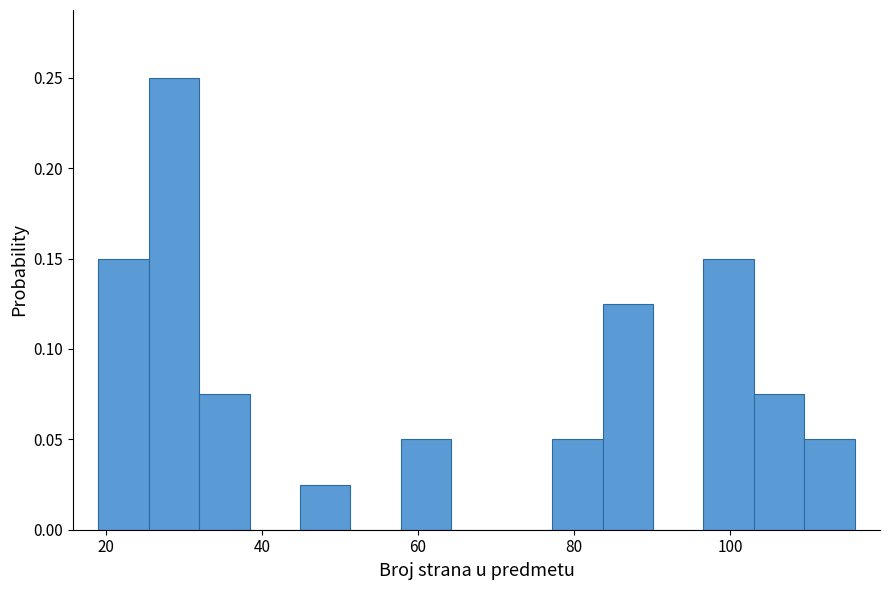

Read against the x-axis, roughly where is the centre of the tallest bar?

28